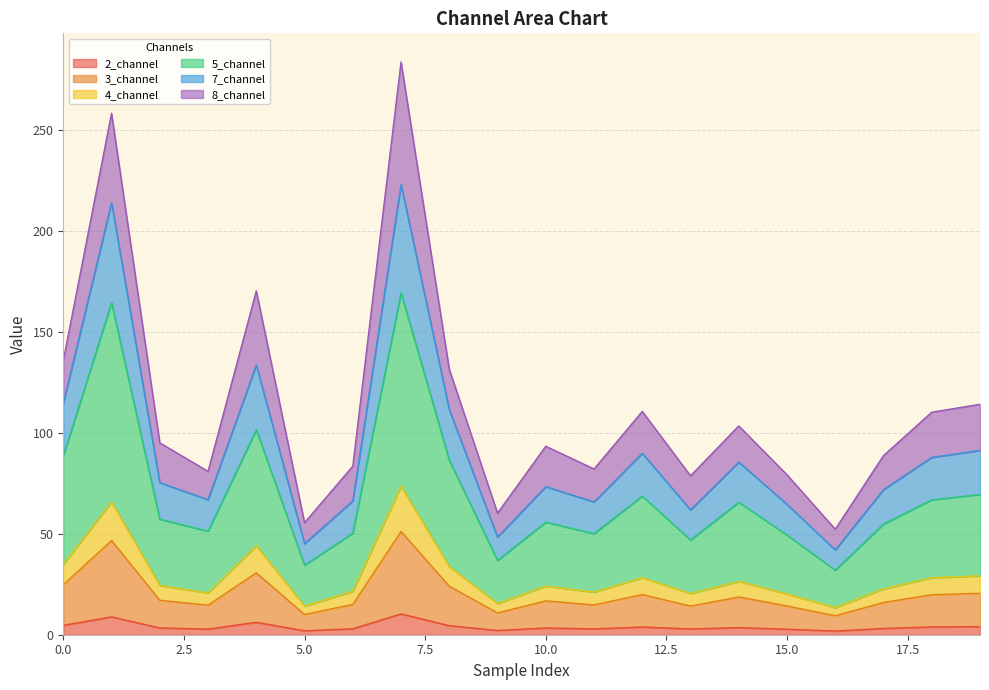

What is the highest value of the 2_channel series?

10.3